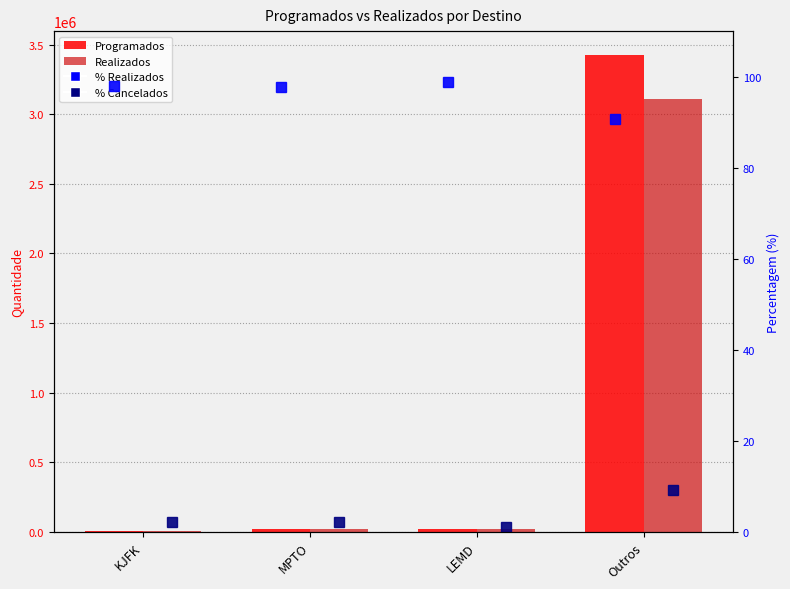

Does the chart contain any negative values?

No